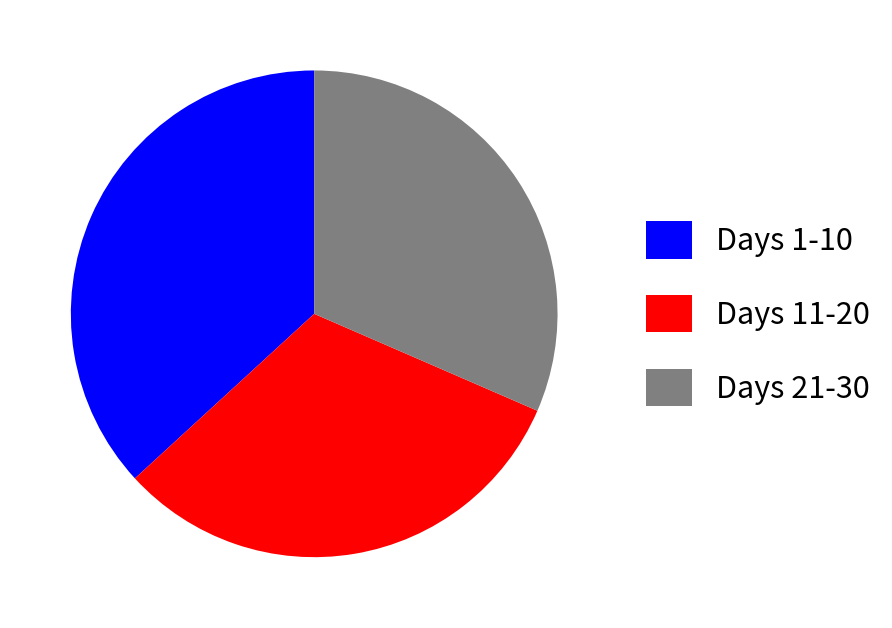

The Days 11-20 slice represents 22% of the pie. True or false?

False